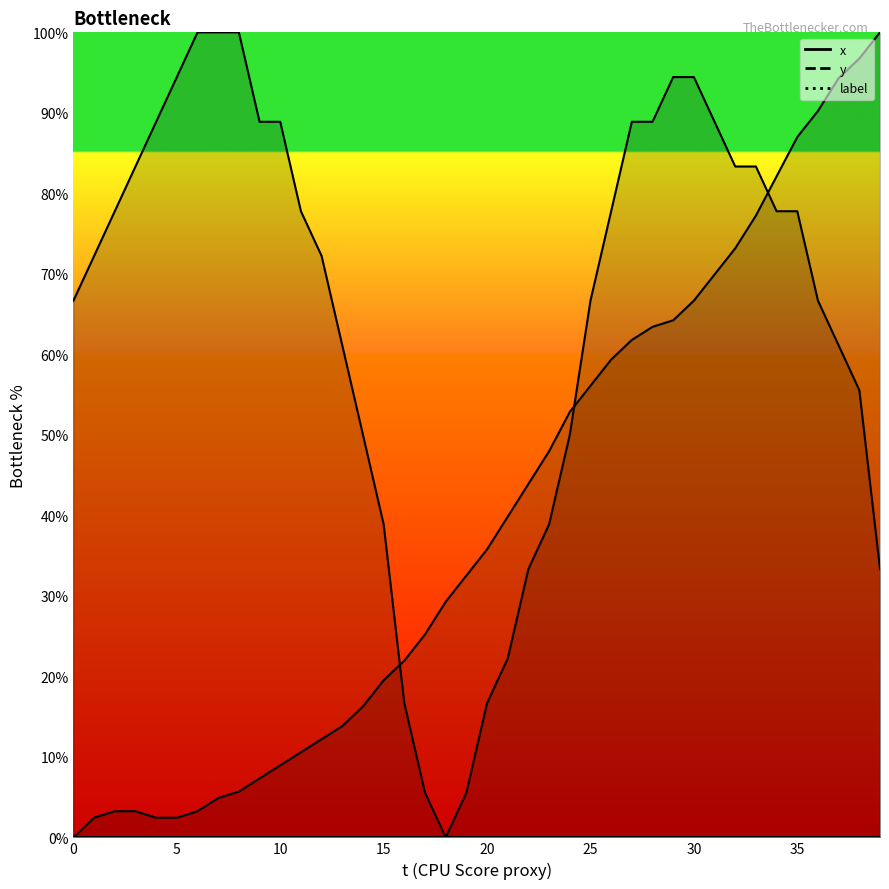

How many positive values does the x series have?

39